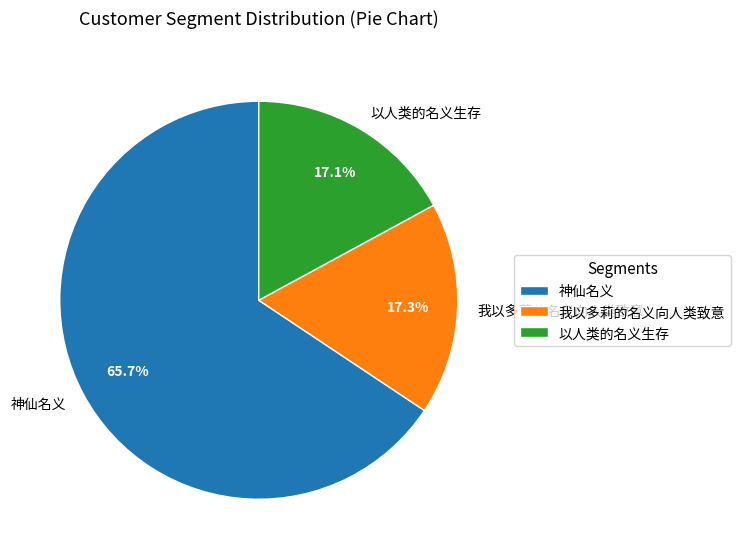

Does 我以多莉的名义向人类致意 account for over 50% of the chart?

No